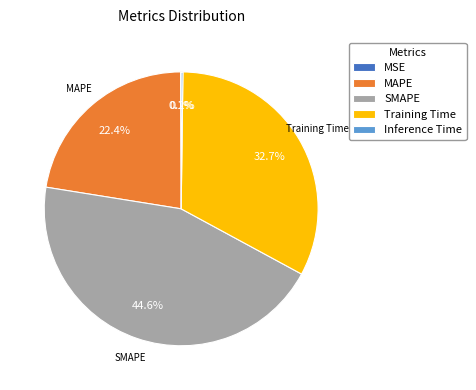

What percentage is NOT represented by Training Time?

67.3%